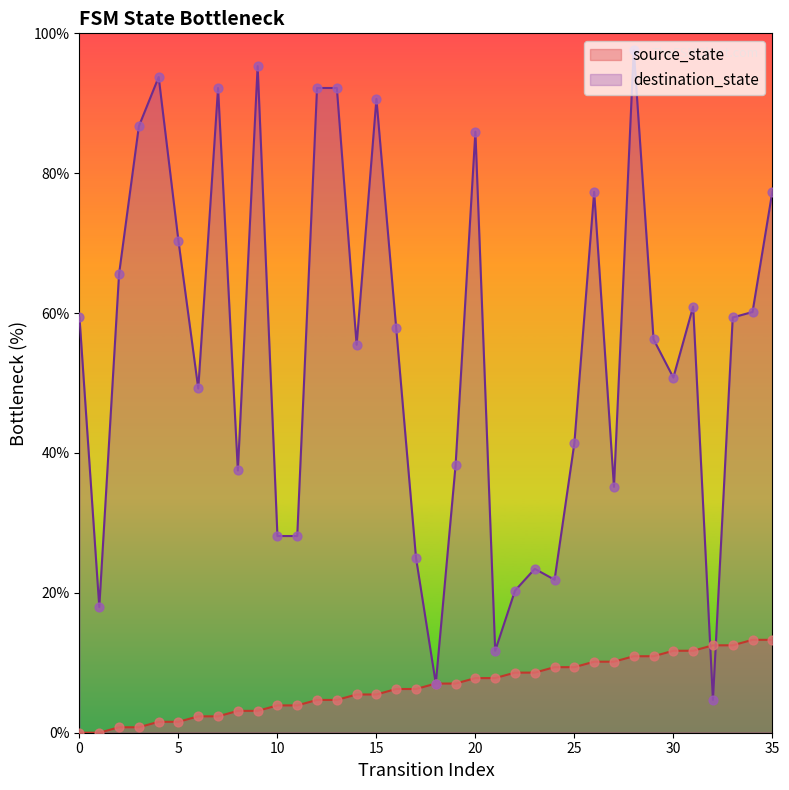

Which series contains the highest Y value?

destination_state